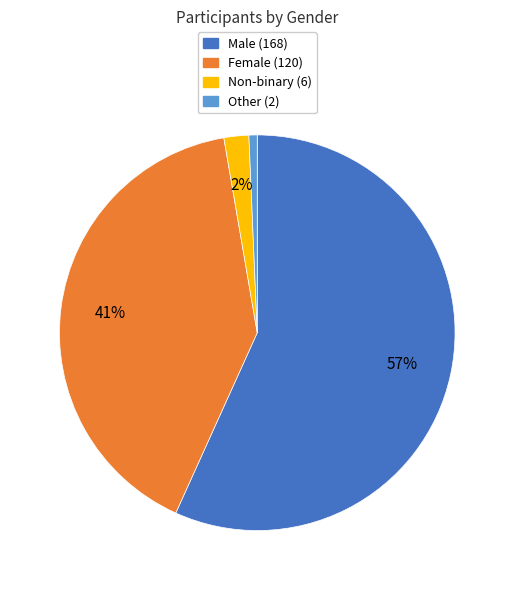

Between Other and Non-binary, which is larger?

Non-binary